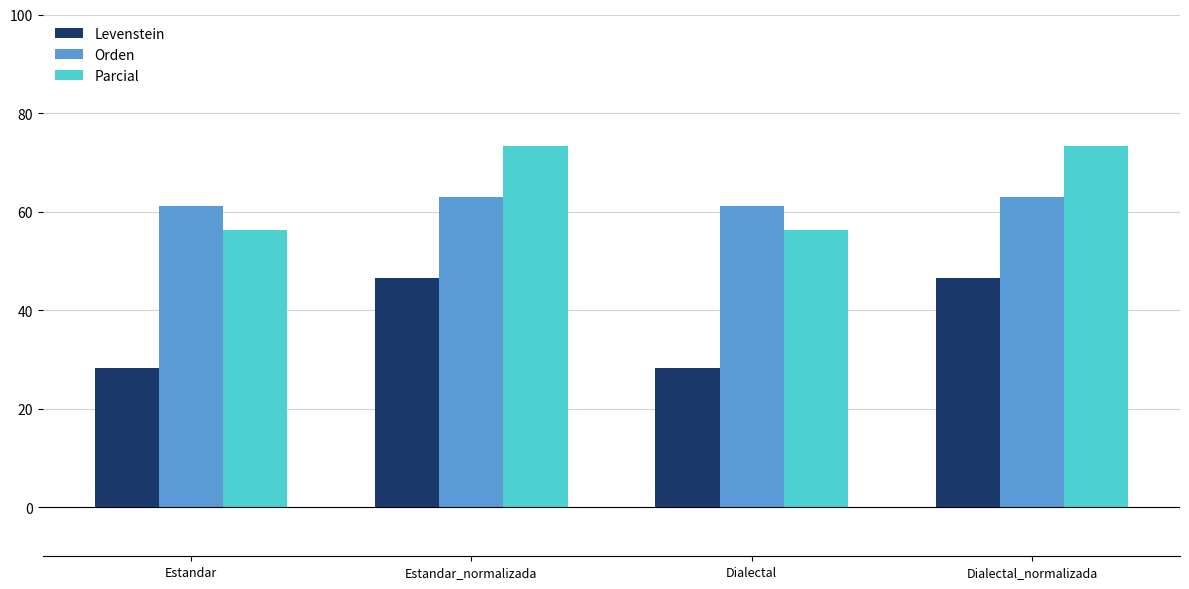

Which series has the largest total across all categories?

Parcial